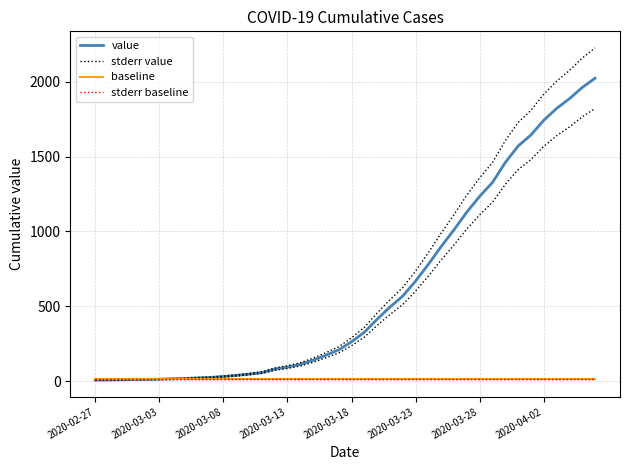

Reading left to right, what are all the values shown in this chart?

value: 7.0	8.0	9.0	11.0	11.0	13.0	16.0	18.0	22.0	25.0	31.0	38.0	47.0	57.0	80.0	94.0	112.0	140.0	173.0	209.0	263.0	327.0	414.0	495.0	569.0	669.0	781.0	900.0	1012.0	1130.0	1235.0	1328.0	1461.0	1571.0	1645.0	1743.0	1822.0	1887.0	1962.0	2024.0
stderr value: 7.7	8.8	9.9	12.1	12.1	14.3	17.6	19.8	24.2	27.5	34.1	41.8	51.7	62.7	88.0	103.4	123.2	154.0	190.3	229.9	289.3	359.7	455.4	544.5	625.9	735.9	859.1	990.0	1113.2	1243.0	1358.5	1460.8	1607.1	1728.1	1809.5	1917.3	2004.2	2075.7	2158.2	2226.4
baseline: 14.0	14.0	14.0	14.0	14.0	14.0	14.0	14.0	14.0	14.0	14.0	14.0	14.0	14.0	14.0	14.0	14.0	14.0	14.0	14.0	14.0	14.0	14.0	14.0	14.0	14.0	14.0	14.0	14.0	14.0	14.0	14.0	14.0	14.0	14.0	14.0	14.0	14.0	14.0	14.0
stderr baseline: 14.7	14.7	14.7	14.7	14.7	14.7	14.7	14.7	14.7	14.7	14.7	14.7	14.7	14.7	14.7	14.7	14.7	14.7	14.7	14.7	14.7	14.7	14.7	14.7	14.7	14.7	14.7	14.7	14.7	14.7	14.7	14.7	14.7	14.7	14.7	14.7	14.7	14.7	14.7	14.7